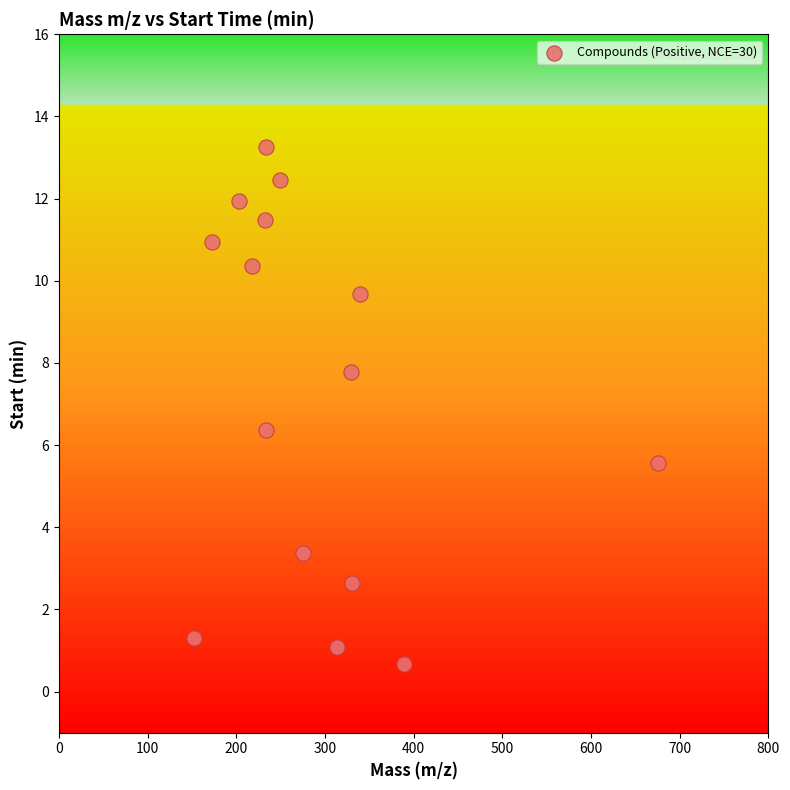

What is the range of X values (max minus min)?

523.4